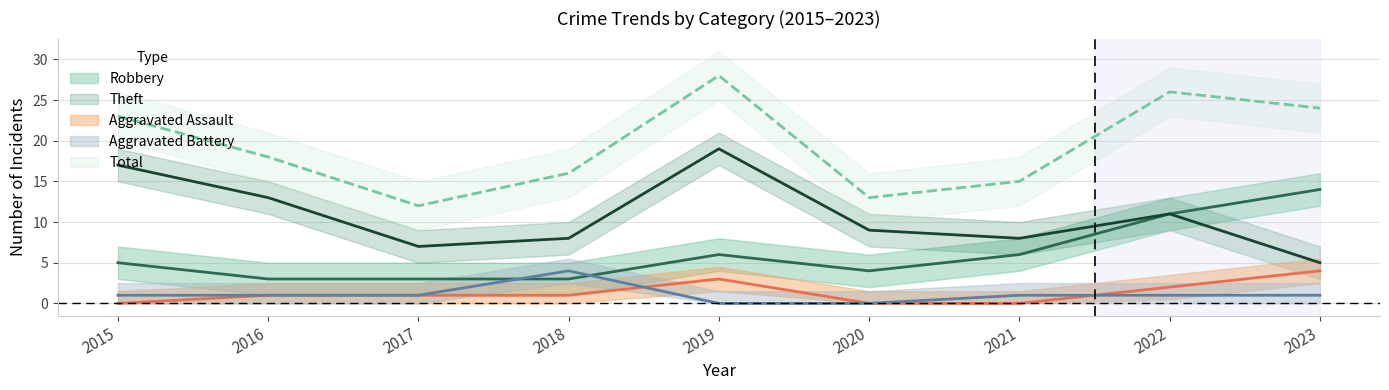

How many lines are shown in the chart?

5